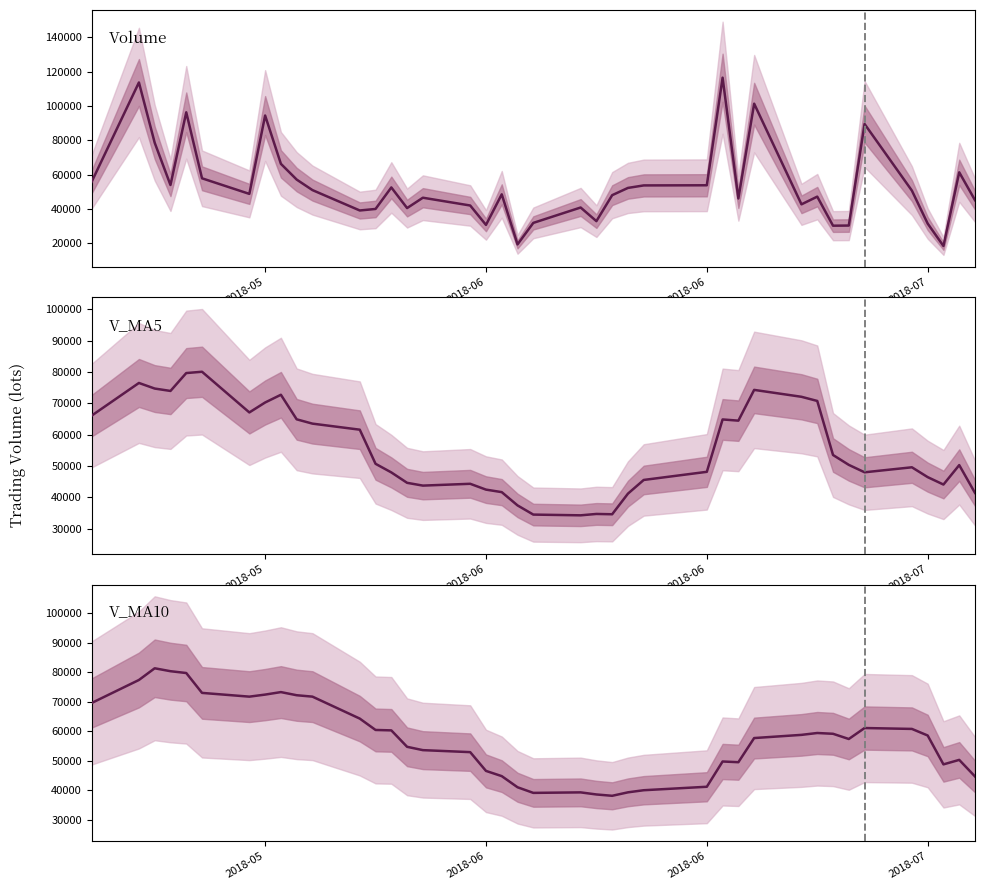

In v_ma10, how many points are higher than both neighbors (excluding endpoints)?

7